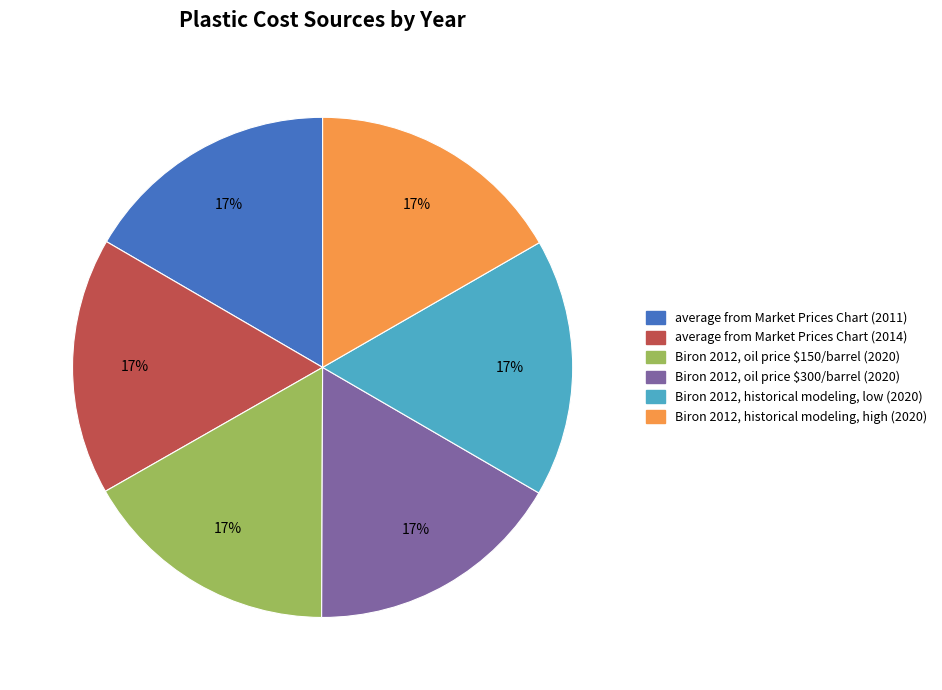

To the nearest percent, what is the combined percentage of average from Market Prices Chart (2011) and Biron 2012, historical modeling, low (2020)?

33%